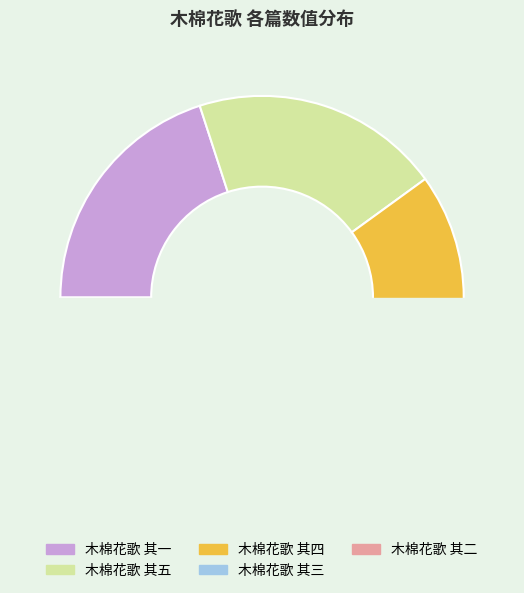

What is the total percentage of 木棉花歌 其三 and 木棉花歌 其五?

40.0%